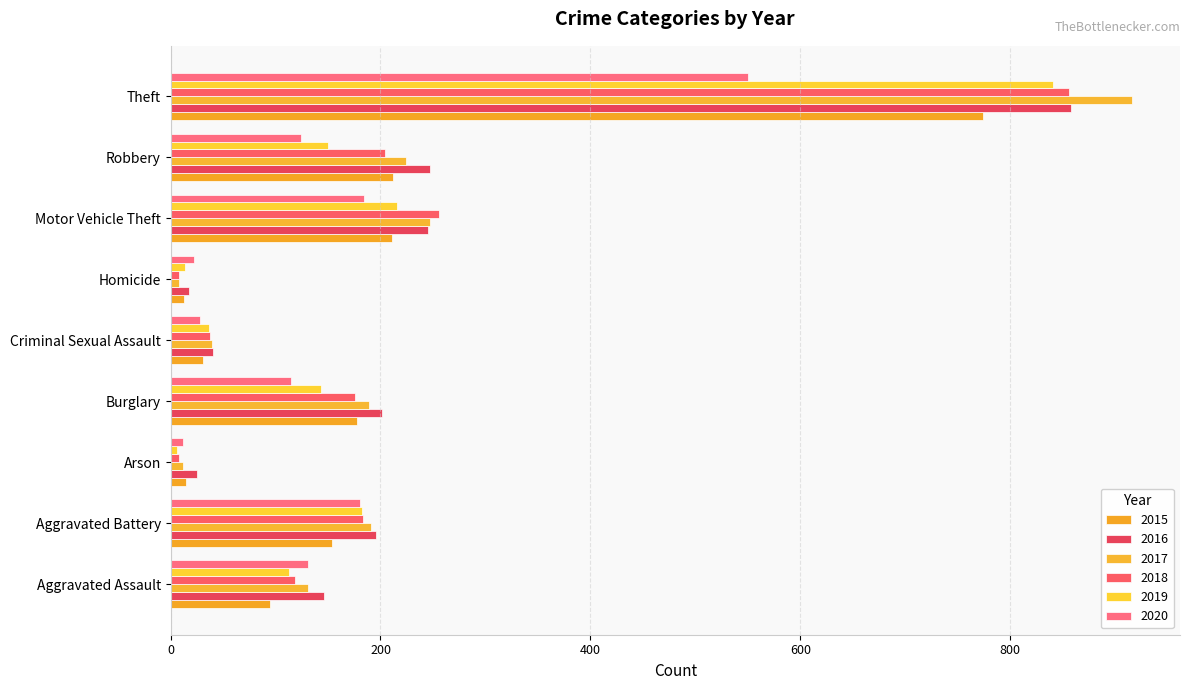

What position from the left is Robbery?

8